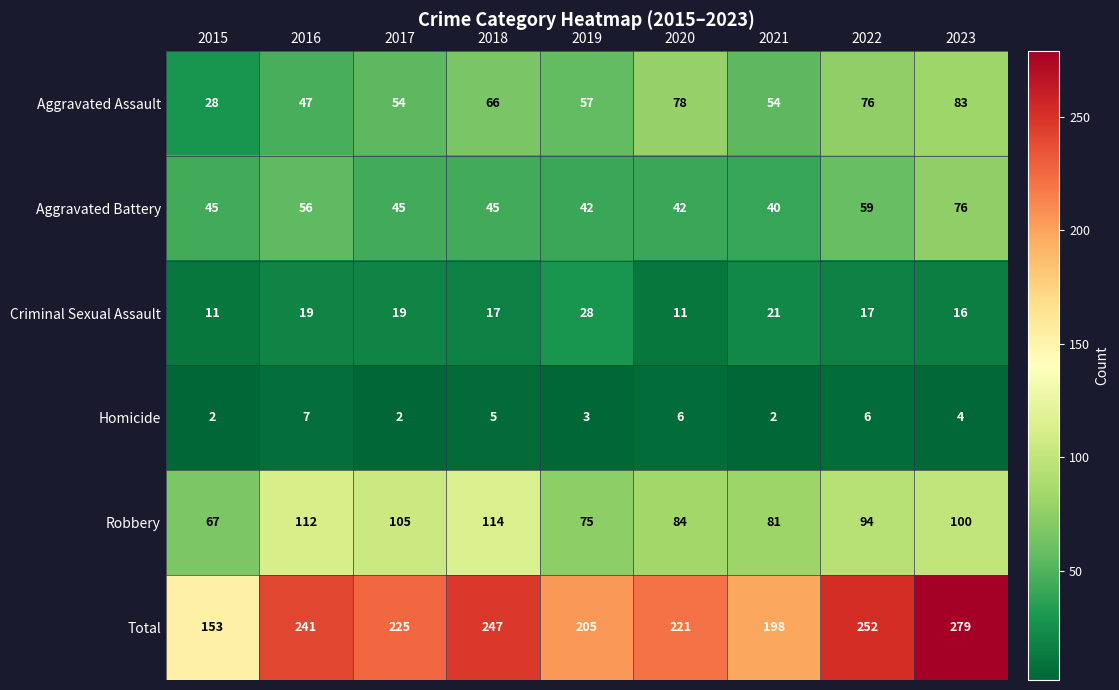

Which series has the largest total across all categories?

Total